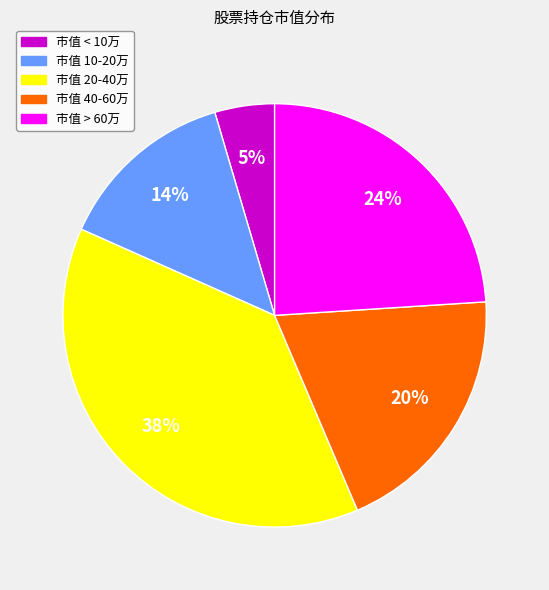

How many slices are in this pie chart?

5